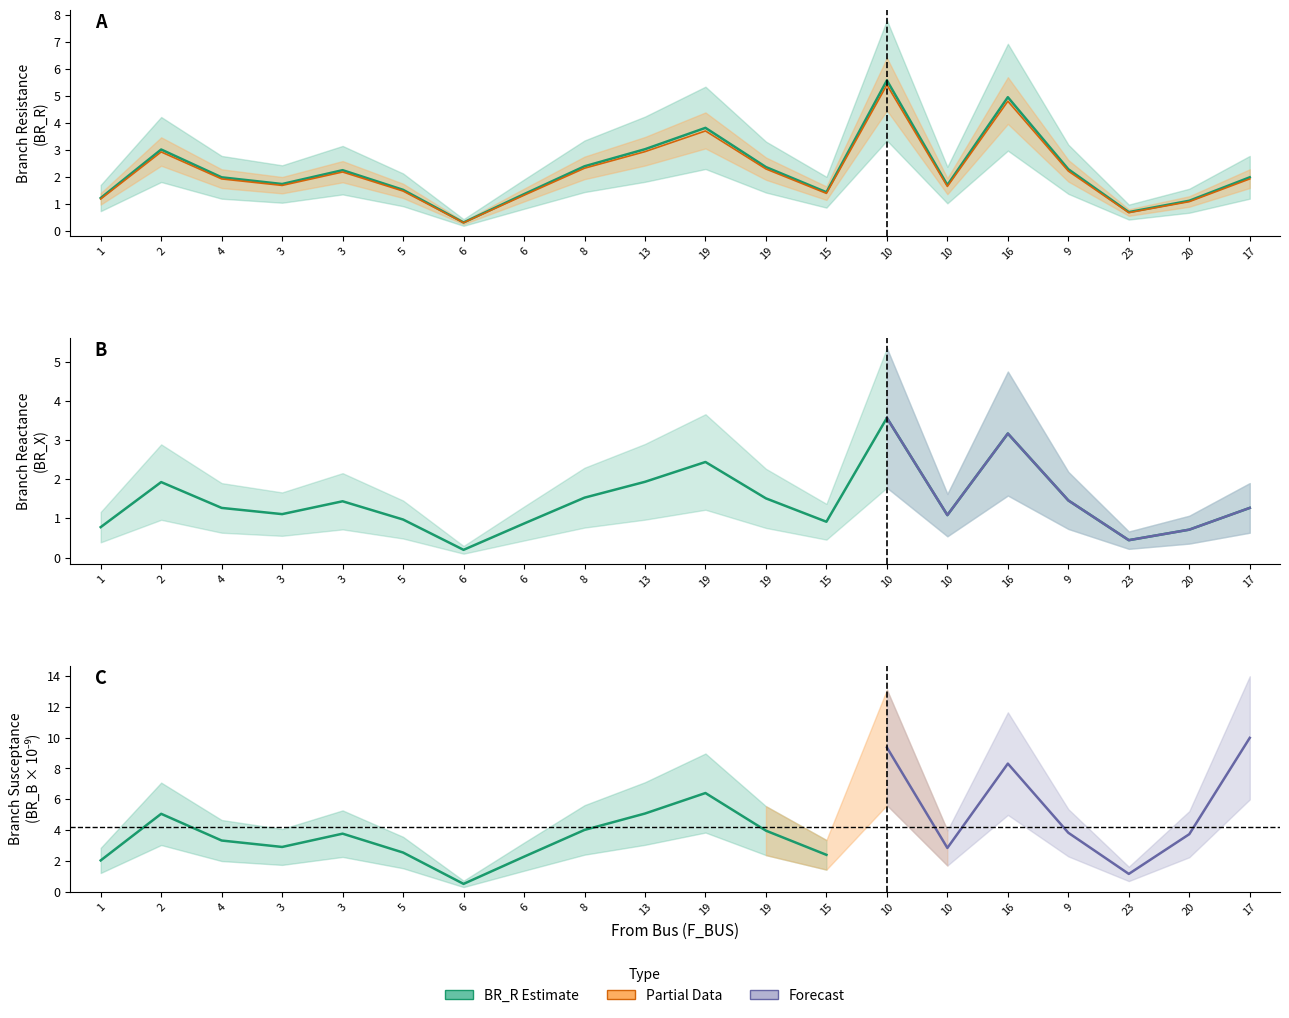

How many categories are shown in the chart?

20